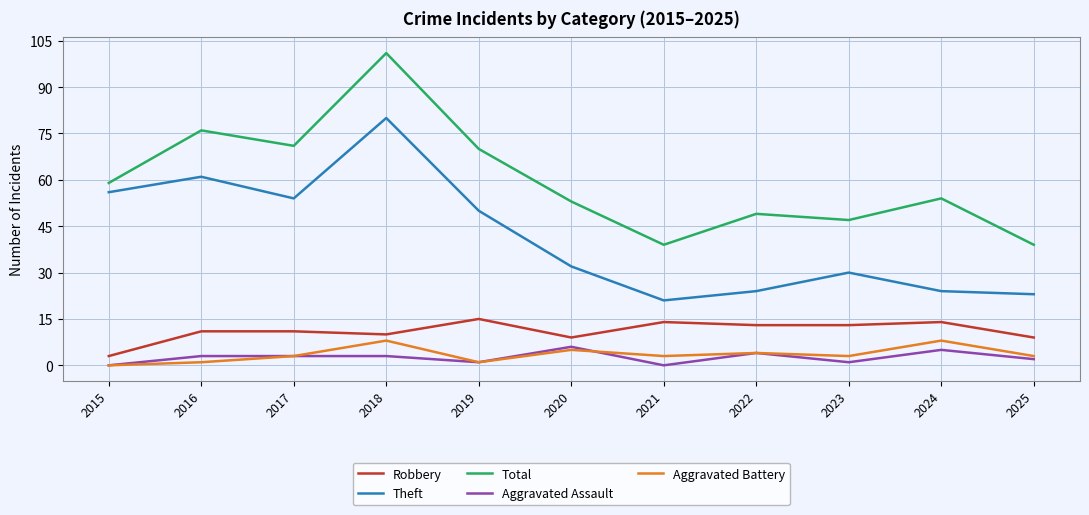

Read the Aggravated Assault value at 2018.

3